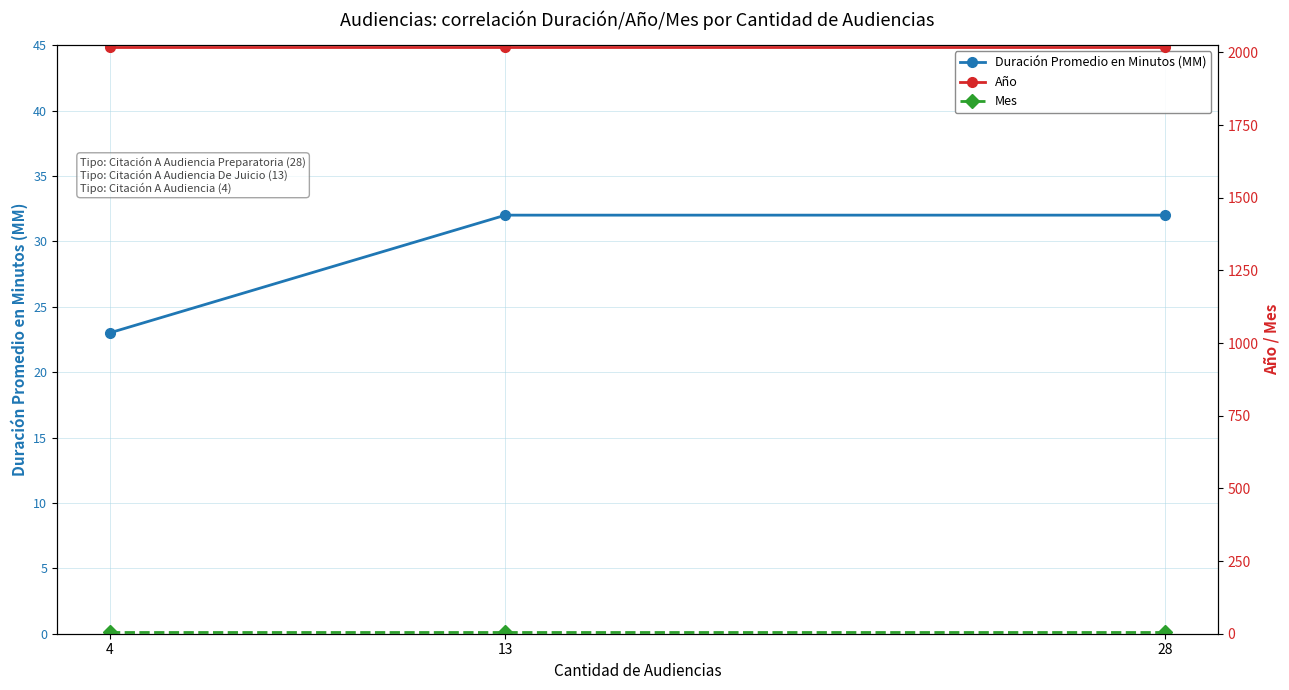

At which label is Año closest to 2020?

28